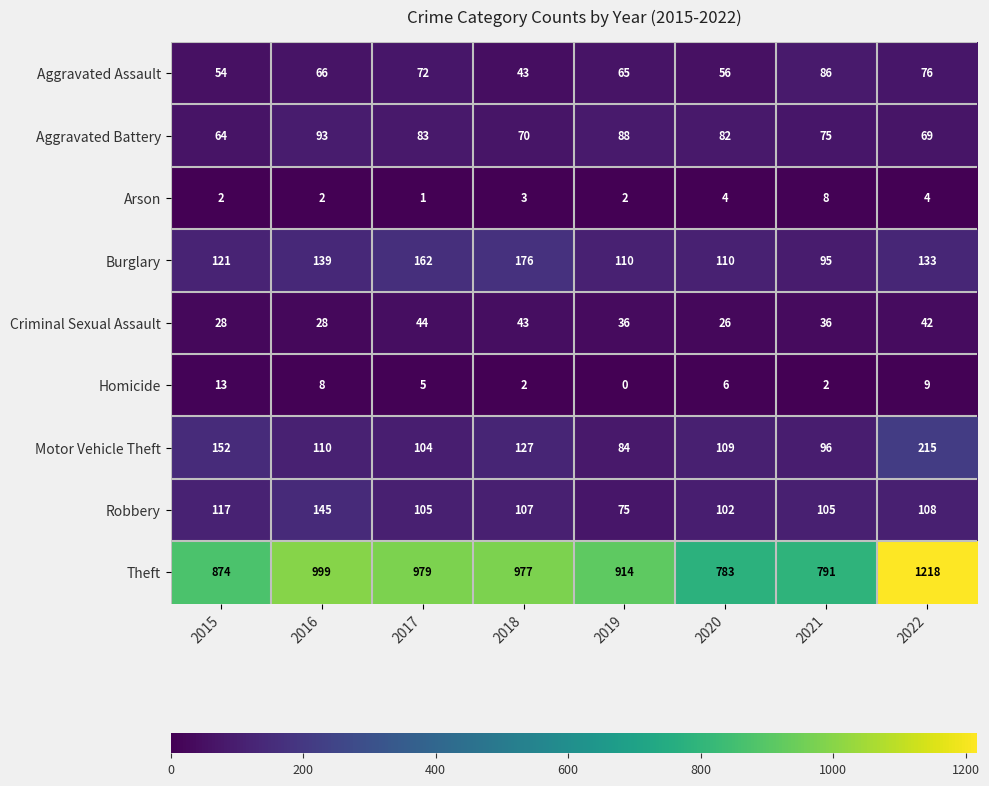

The value of Arson at 2019 is 4. True or false?

False